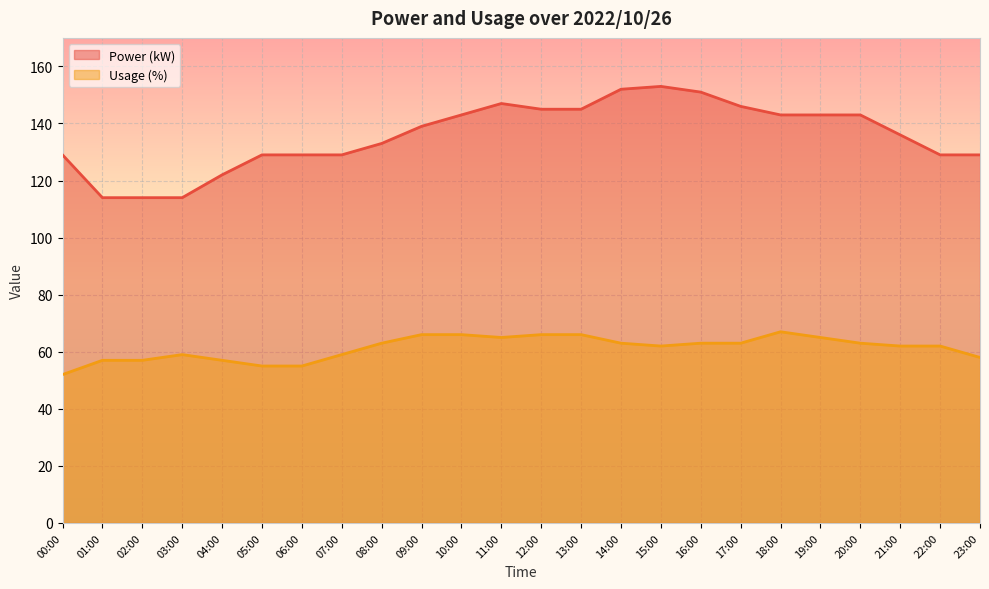

Rank the series by their maximum value, from highest to lowest.

Power (kW), Usage (%)